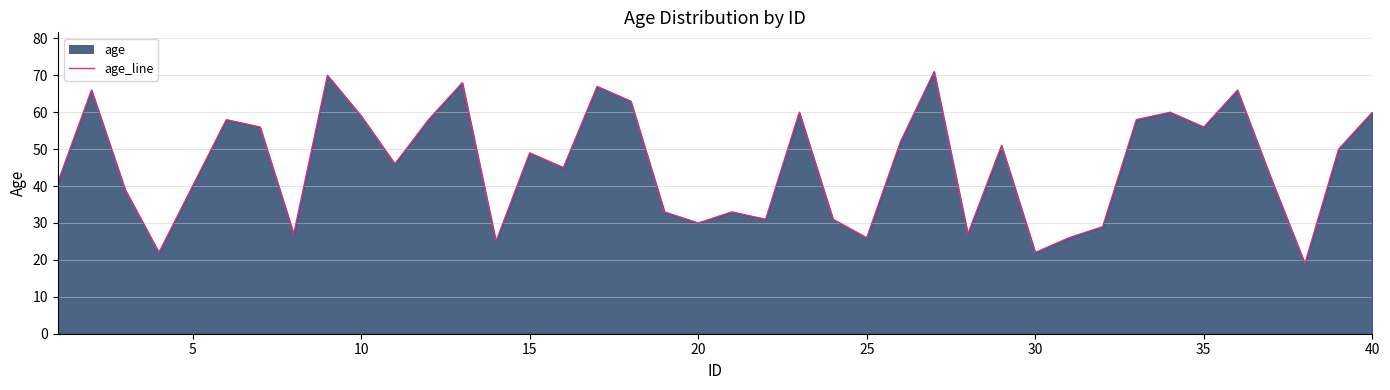

What is the greatest value displayed?

71